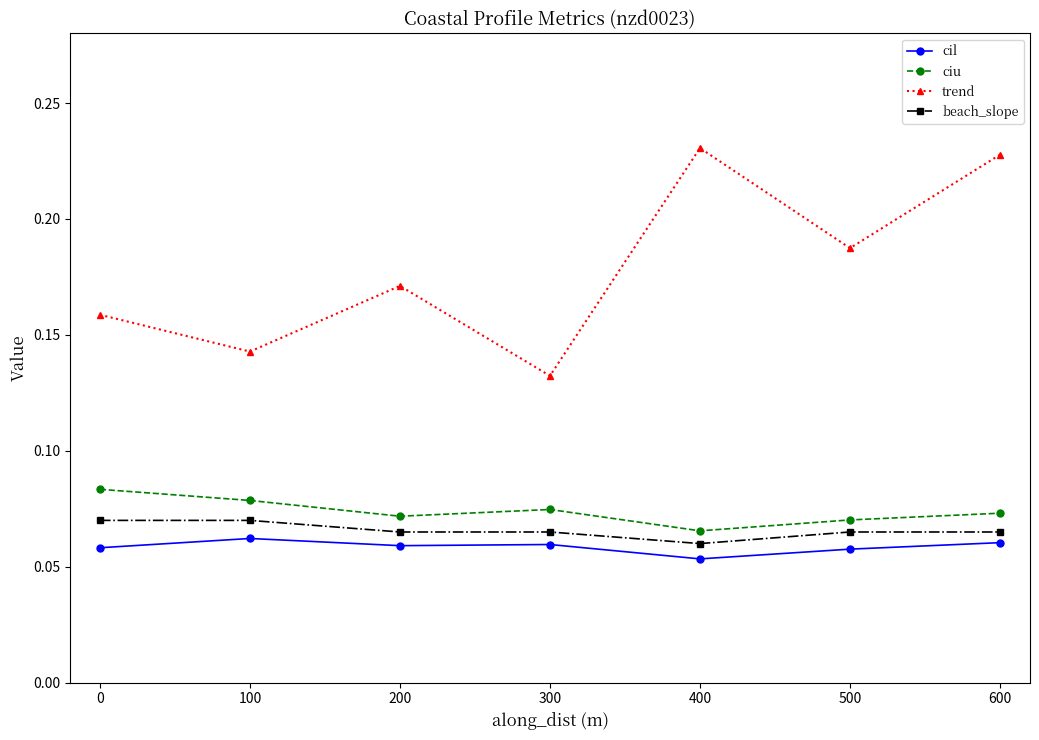

At how many categories does at least one series exceed 0?

7